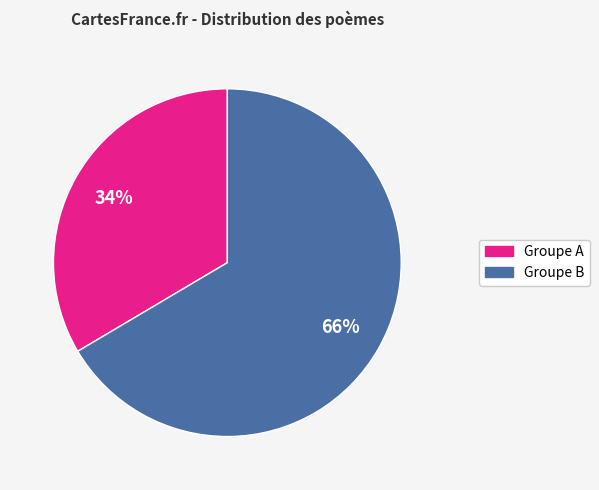

To the nearest percent, what is the average slice percentage?

50%